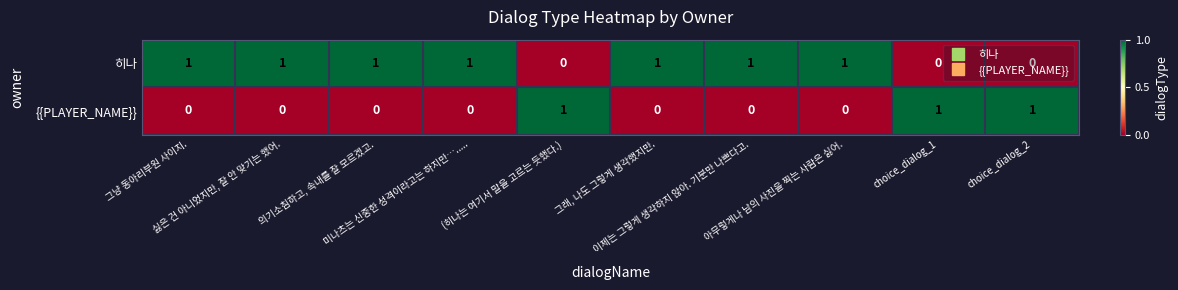

Which series has the largest total across all categories?

히나